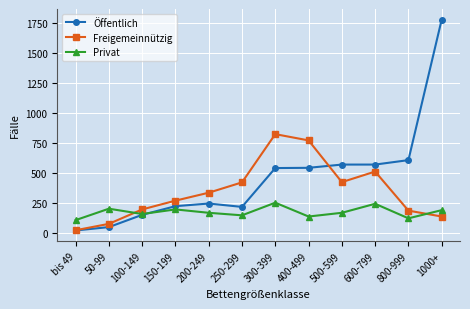

What is the minimum value for Privat?

109